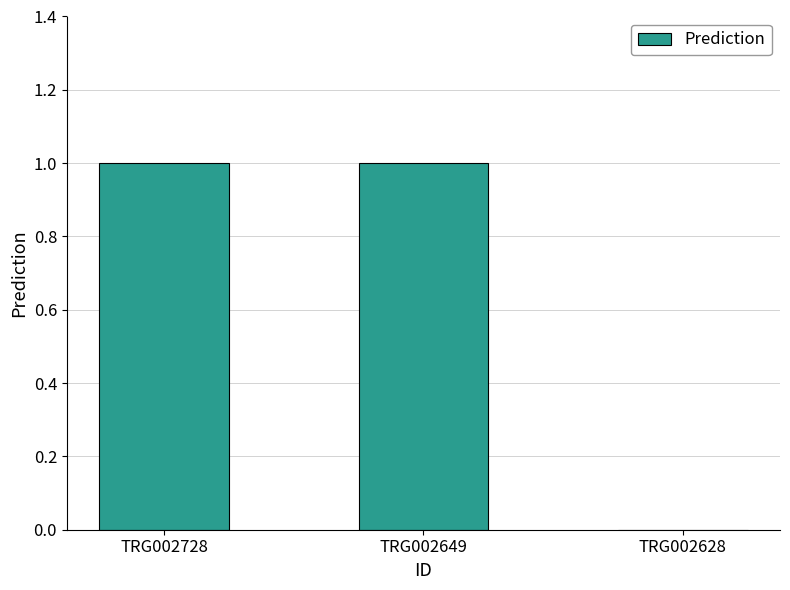

Count the number of categories in the chart.

3